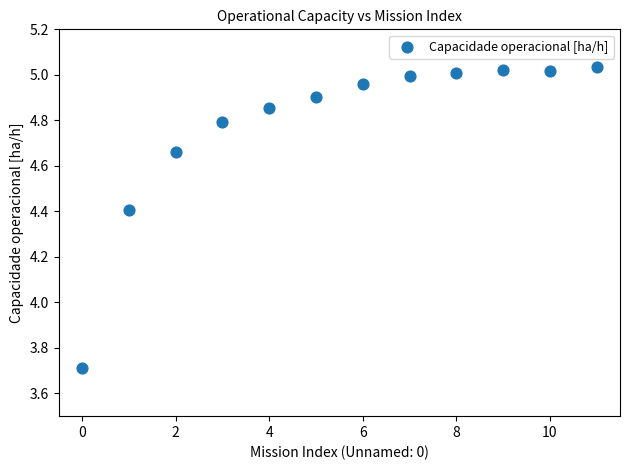

What is the range of Y values (max minus min)?

1.3